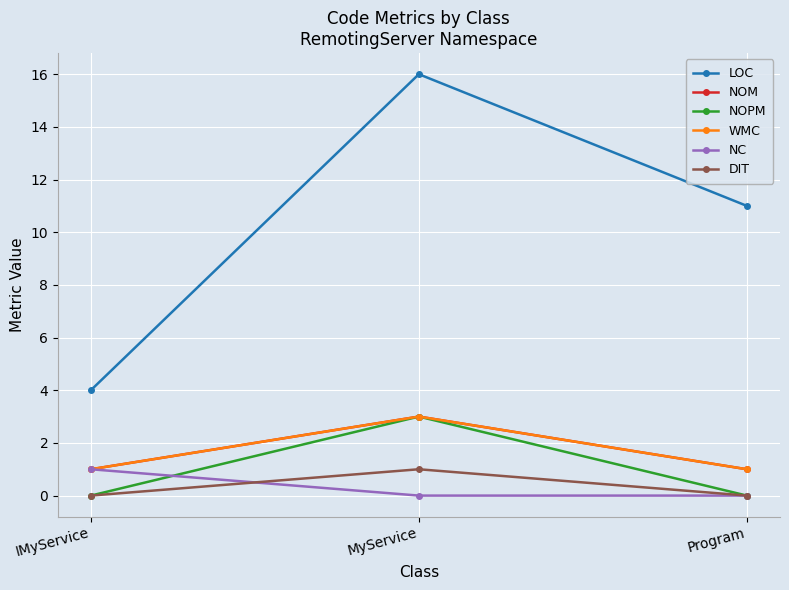

Does the chart have visible grid lines?

Yes